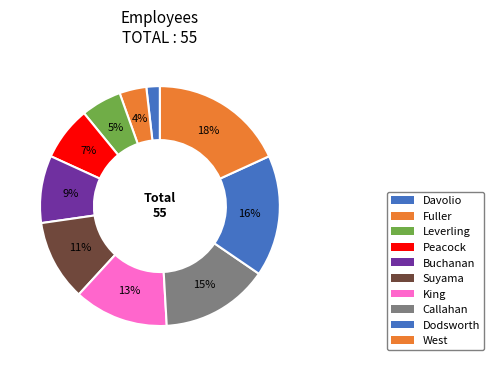

How many slices are in this pie chart?

10